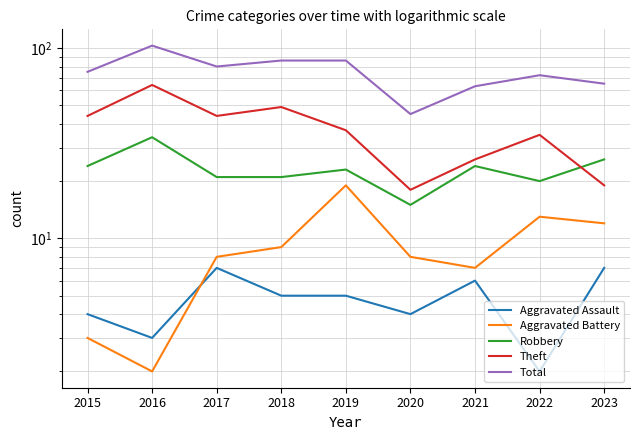

Where is the first local maximum for Aggravated Assault?

2017